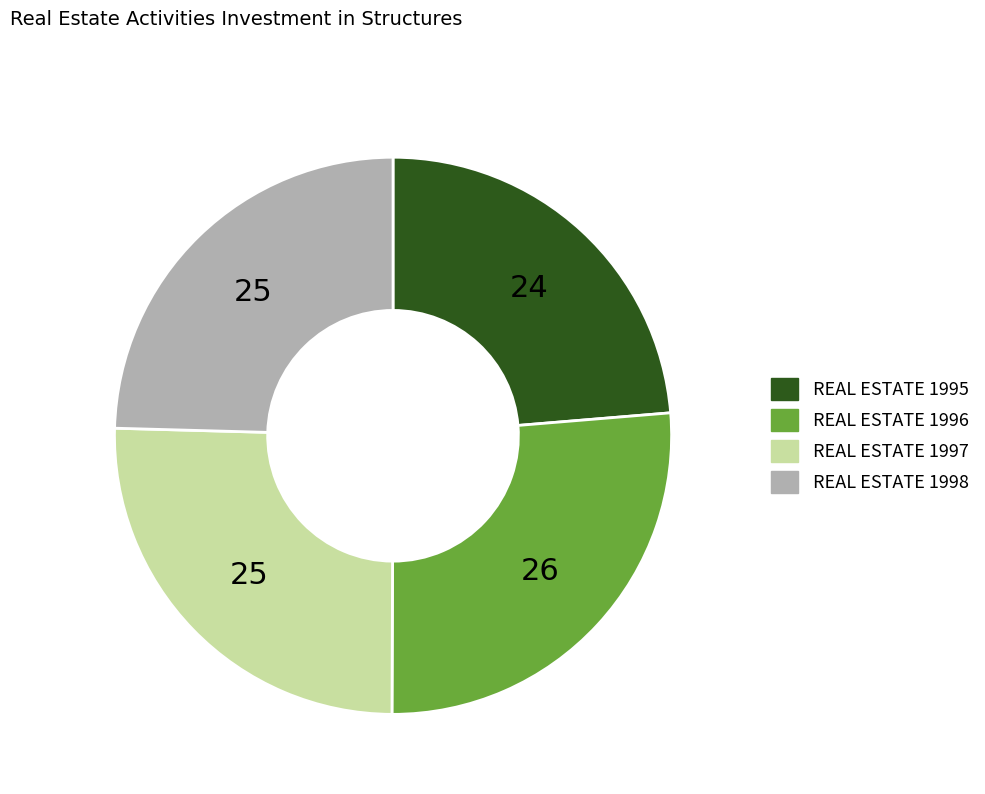

Which has a higher value, REAL ESTATE 1997 or REAL ESTATE 1995?

REAL ESTATE 1997